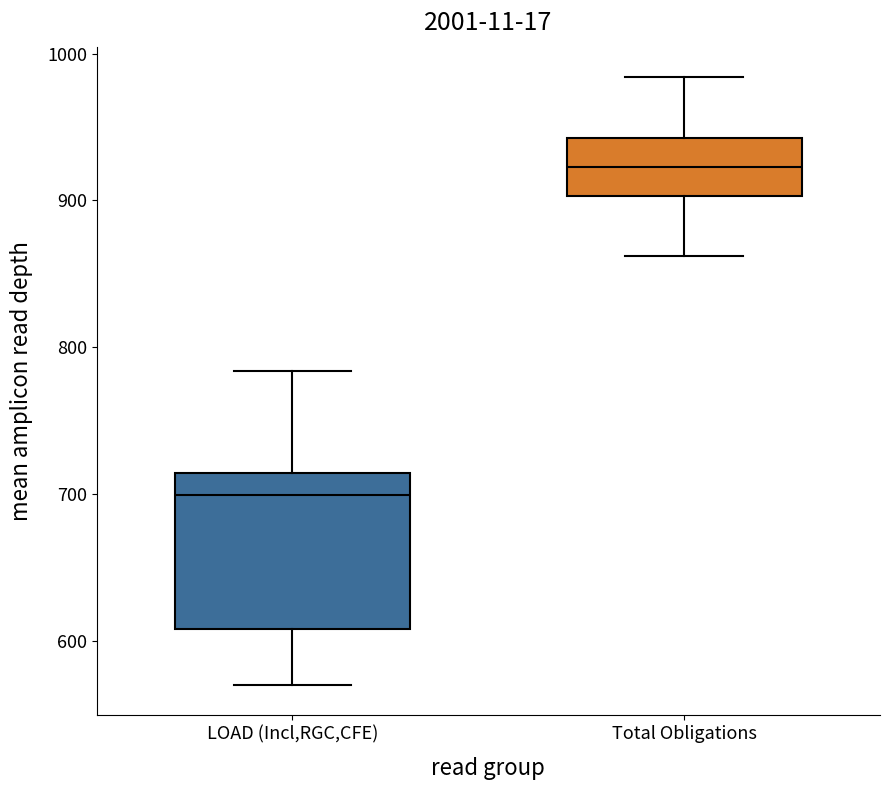

Which box has the lowest median line?

LOAD (Incl,RGC,CFE)